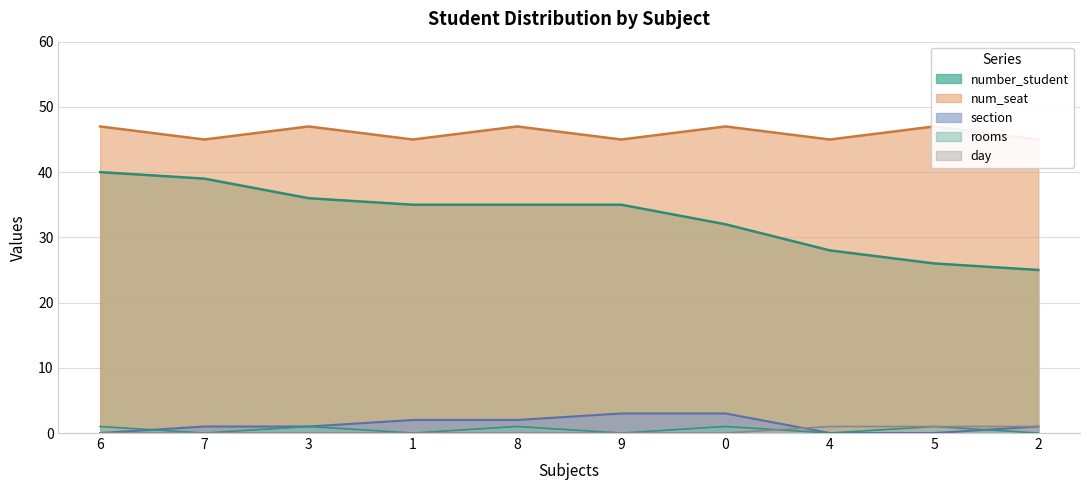

True or false: num_seat and section intersect in this chart.

False